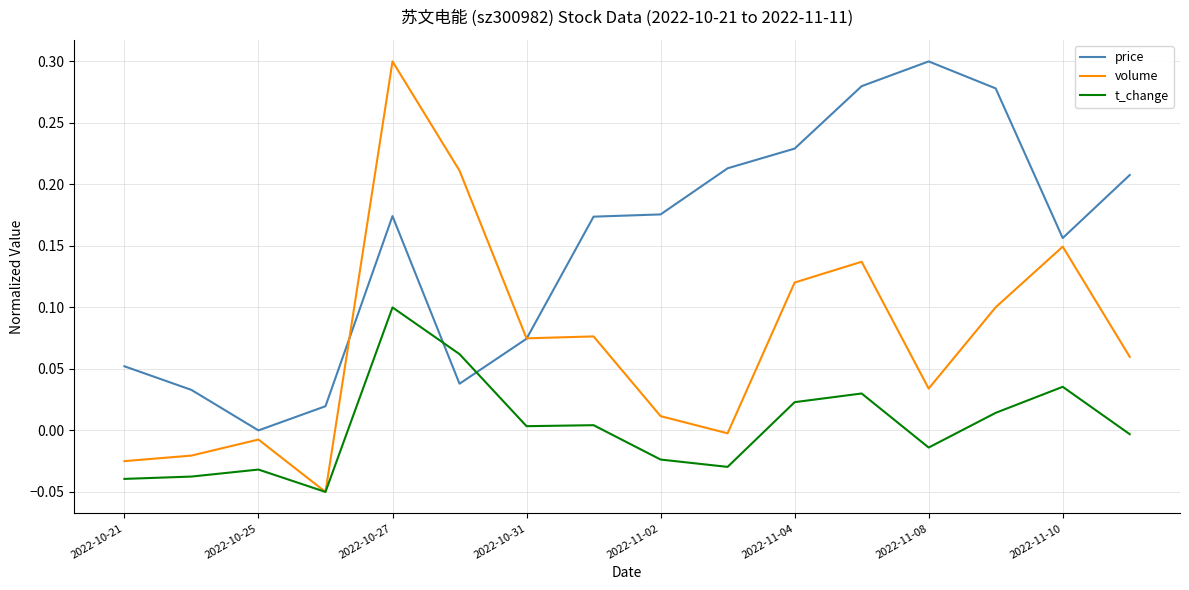

After their last crossing, which series has the higher values: t_change or price?

price